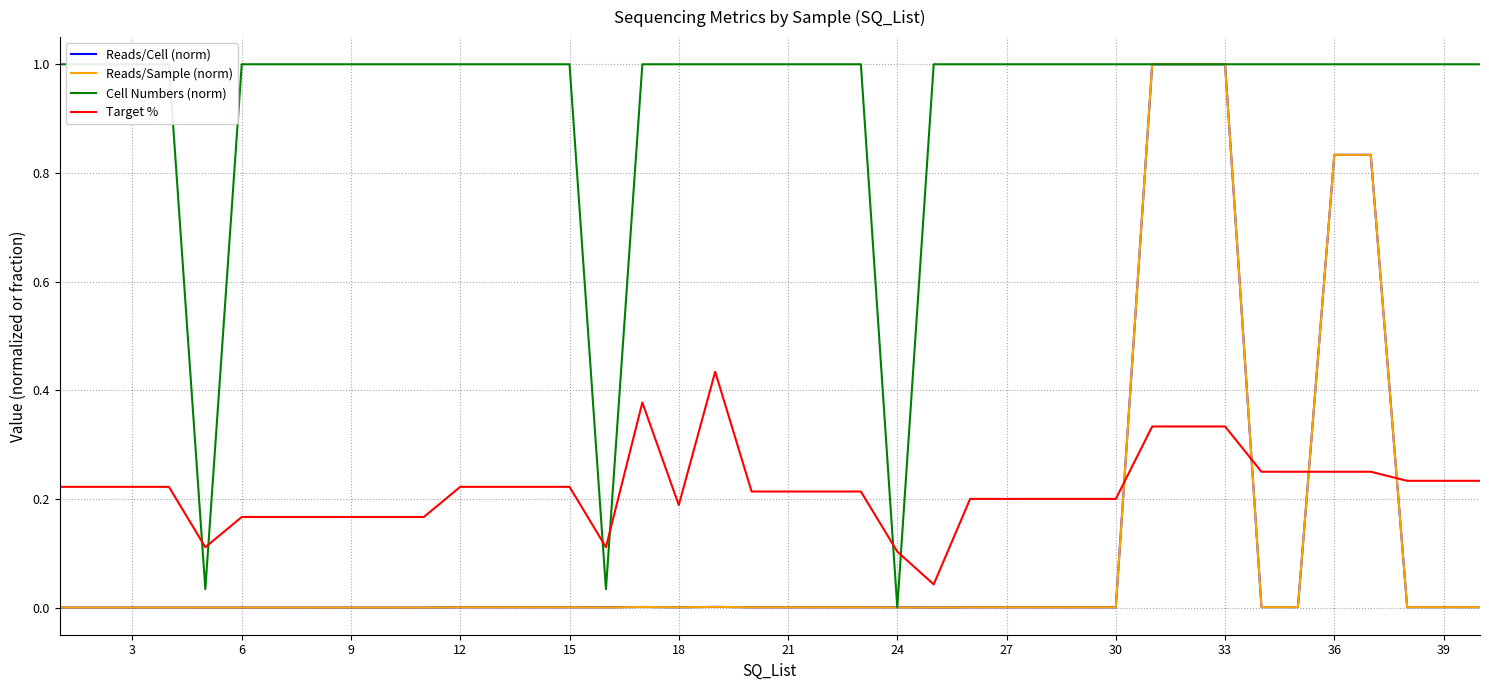

Is the value of Reads/Cell (norm) at 39 greater than the value of Target % at 21?

No